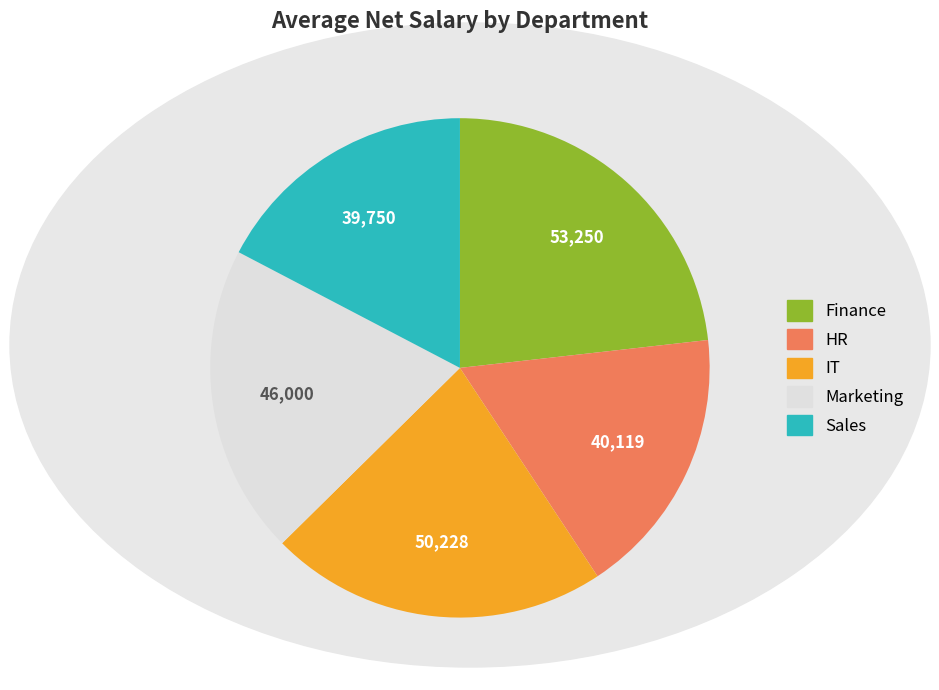

True or false: Sales accounts for 6% of the total.

False